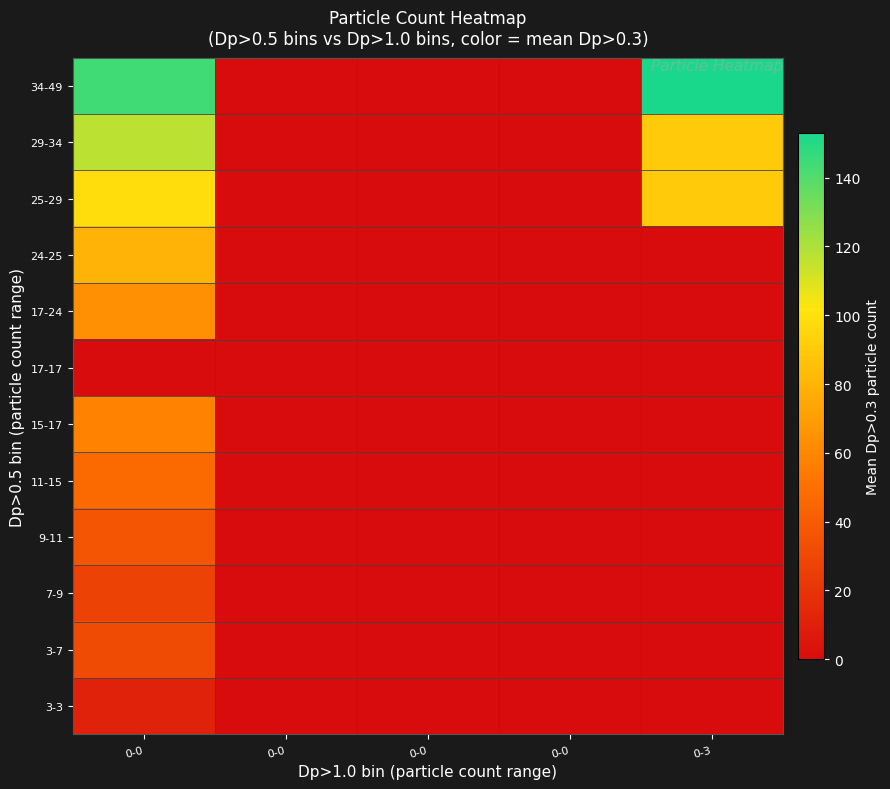

Reading right to left, extract all data points from this chart.

3-3: 0-3=0.0	0-0=0.0	0-0=0.0	0-0=0.0	0-0=11.2
3-7: 0-3=0.0	0-0=0.0	0-0=0.0	0-0=0.0	0-0=31.5
7-9: 0-3=0.0	0-0=0.0	0-0=0.0	0-0=0.0	0-0=27.0
9-11: 0-3=0.0	0-0=0.0	0-0=0.0	0-0=0.0	0-0=37.0
11-15: 0-3=0.0	0-0=0.0	0-0=0.0	0-0=0.0	0-0=47.0
15-17: 0-3=0.0	0-0=0.0	0-0=0.0	0-0=0.0	0-0=58.5
17-17: 0-3=0.0	0-0=0.0	0-0=0.0	0-0=0.0	0-0=0.0
17-24: 0-3=0.0	0-0=0.0	0-0=0.0	0-0=0.0	0-0=63.6
24-25: 0-3=0.0	0-0=0.0	0-0=0.0	0-0=0.0	0-0=79.5
25-29: 0-3=90.0	0-0=0.0	0-0=0.0	0-0=0.0	0-0=97.5
29-34: 0-3=90.0	0-0=0.0	0-0=0.0	0-0=0.0	0-0=117.0
34-49: 0-3=153.0	0-0=0.0	0-0=0.0	0-0=0.0	0-0=144.0